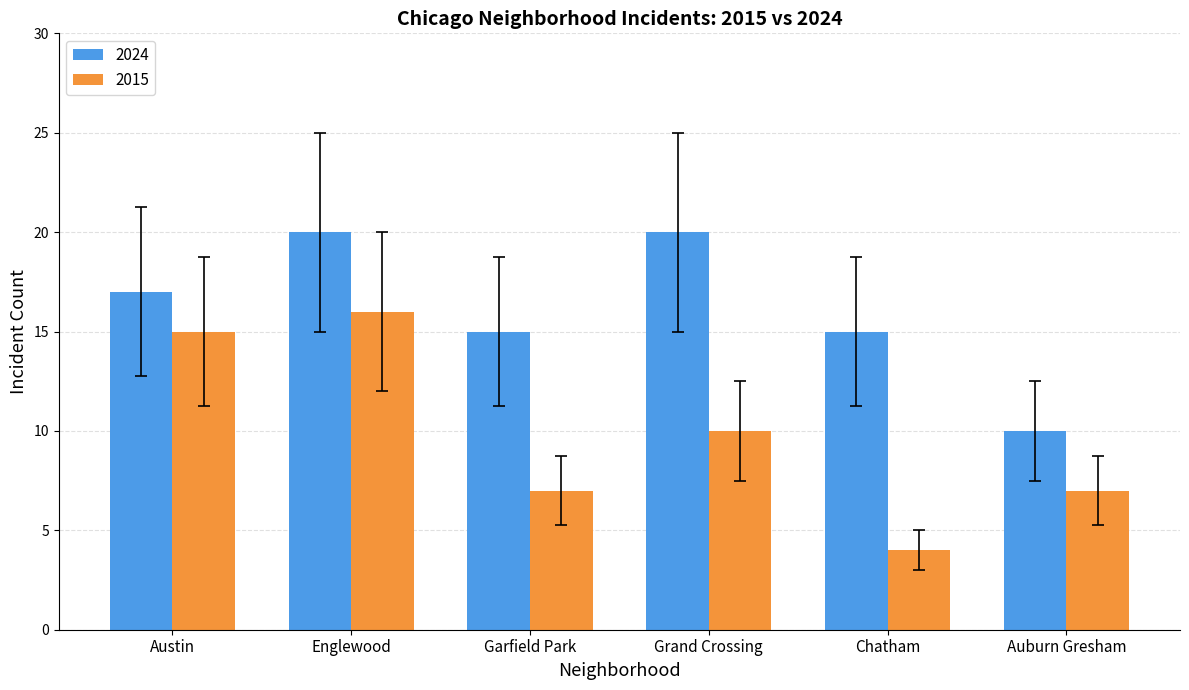

What is the highest value of the 2015 series?

16